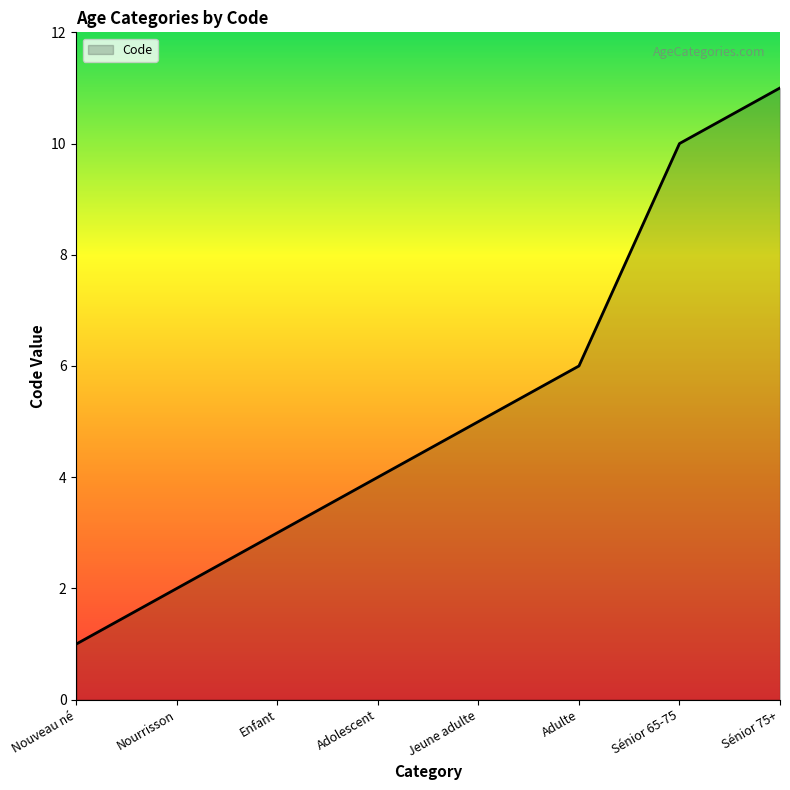

List the labels in order of value, smallest first.

Nouveau né, Nourrisson, Enfant, Adolescent, Jeune adulte, Adulte, Sénior 65-75, Sénior 75+